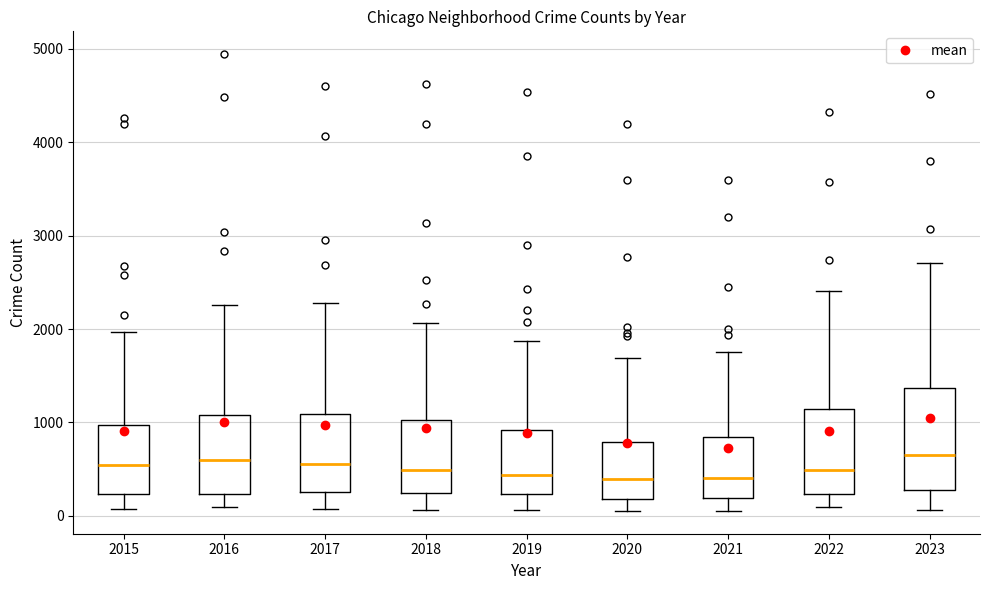

Reading left to right, read every box against the y-axis: the position of its median line, the range the box covers, and the ends of its whiskers. The values are not printed on the chart, so give them approximately, as read against the axis.

2015: median 500, box 200 to 1000, whiskers 100 to 2000
2016: median 600, box 200 to 1100, whiskers 100 to 2300
2017: median 600, box 300 to 1100, whiskers 100 to 2300
2018: median 500, box 200 to 1000, whiskers 100 to 2100
2019: median 400, box 200 to 900, whiskers 100 to 1900
2020: median 400, box 200 to 800, whiskers 100 to 1700
2021: median 400, box 200 to 800, whiskers 100 to 1800
2022: median 500, box 200 to 1100, whiskers 100 to 2400
2023: median 700, box 300 to 1400, whiskers 100 to 2700